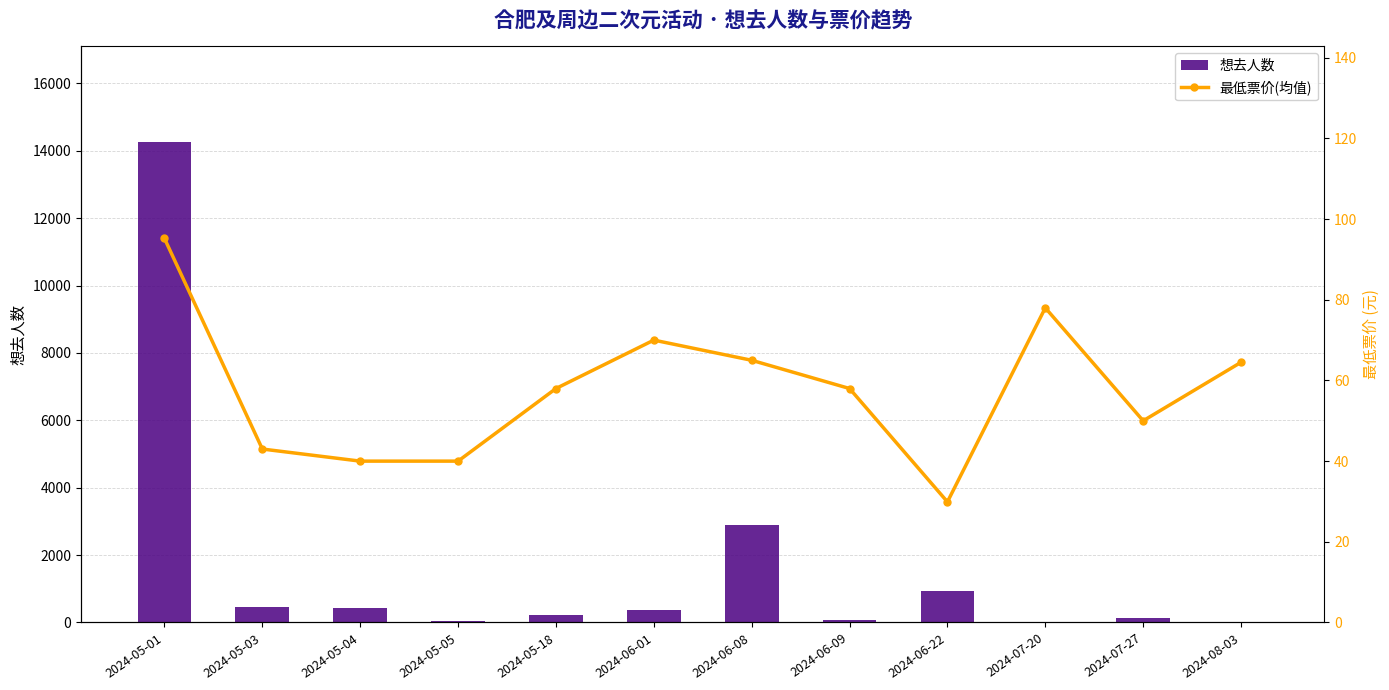

What is the smallest value displayed?

2.0